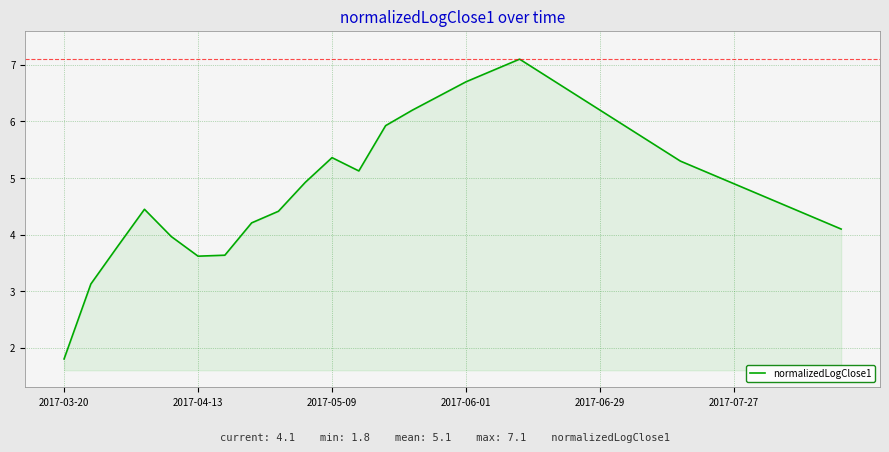

What is the maximum value shown in the chart?

7.1